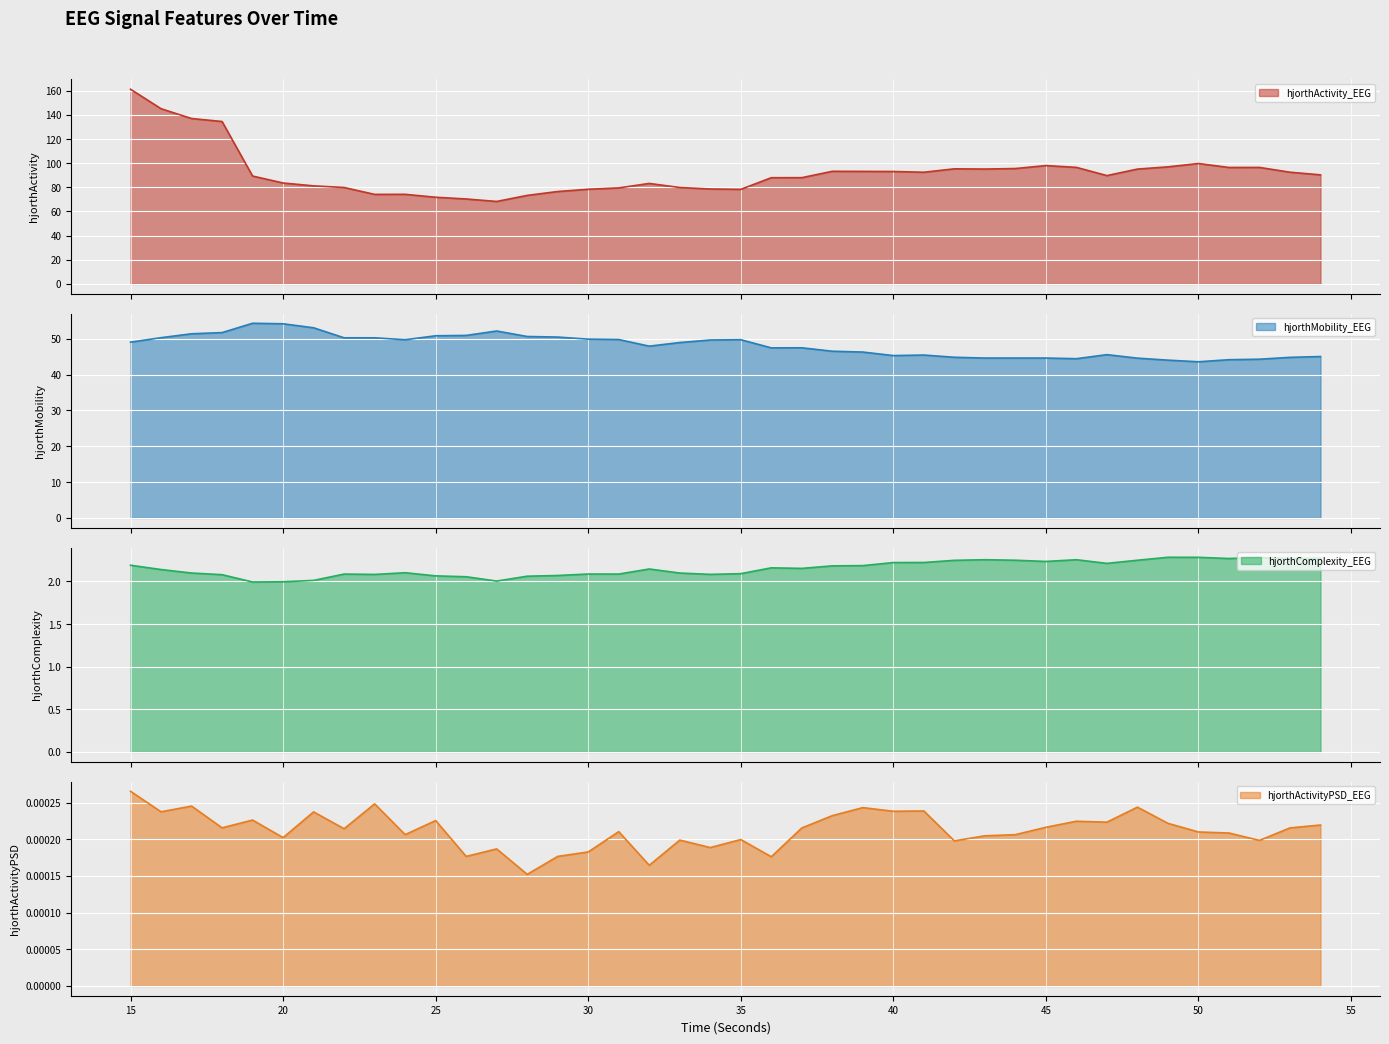

At which label does hjorthActivityPSD_EEG reach its minimum?

28